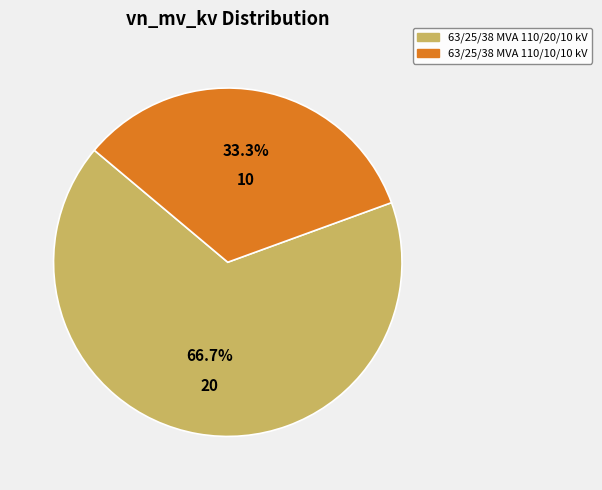

What is the largest slice in the pie chart?

63/25/38 MVA 110/20/10 kV